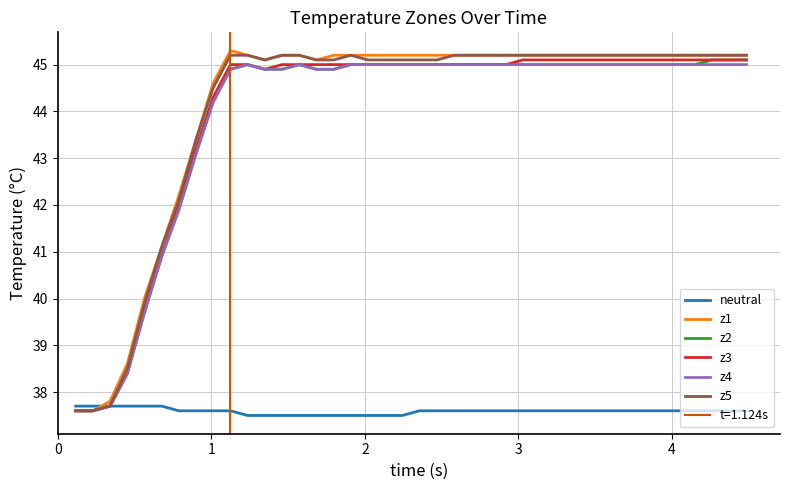

What is the maximum value for z3?

45.1